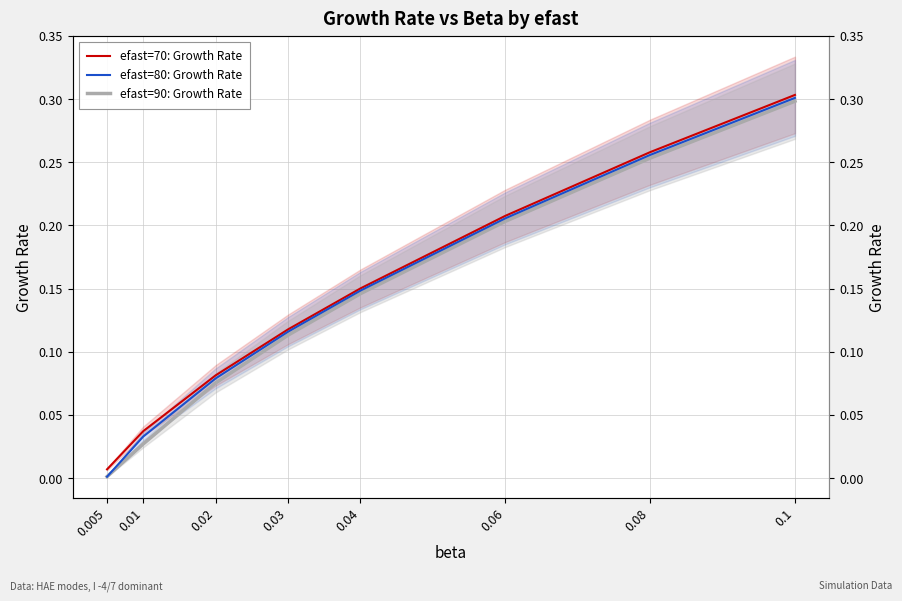

What are all the series names shown in the legend?

efast=70: Growth Rate, efast=80: Growth Rate, efast=90: Growth Rate